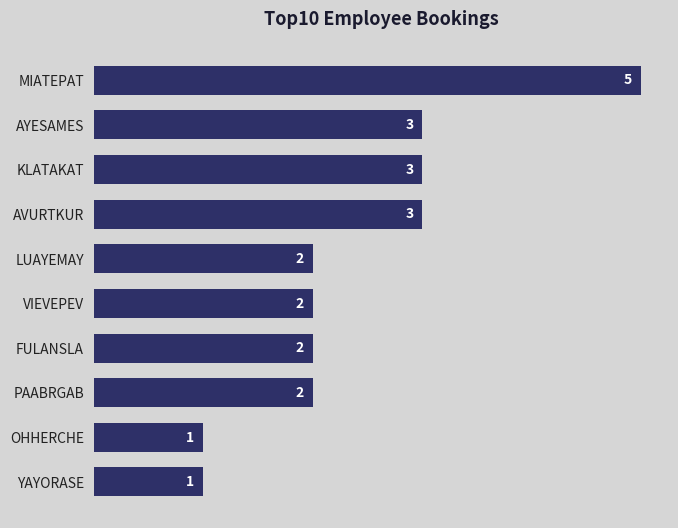

True or false: the data shows 2 at AYESAMES.

False